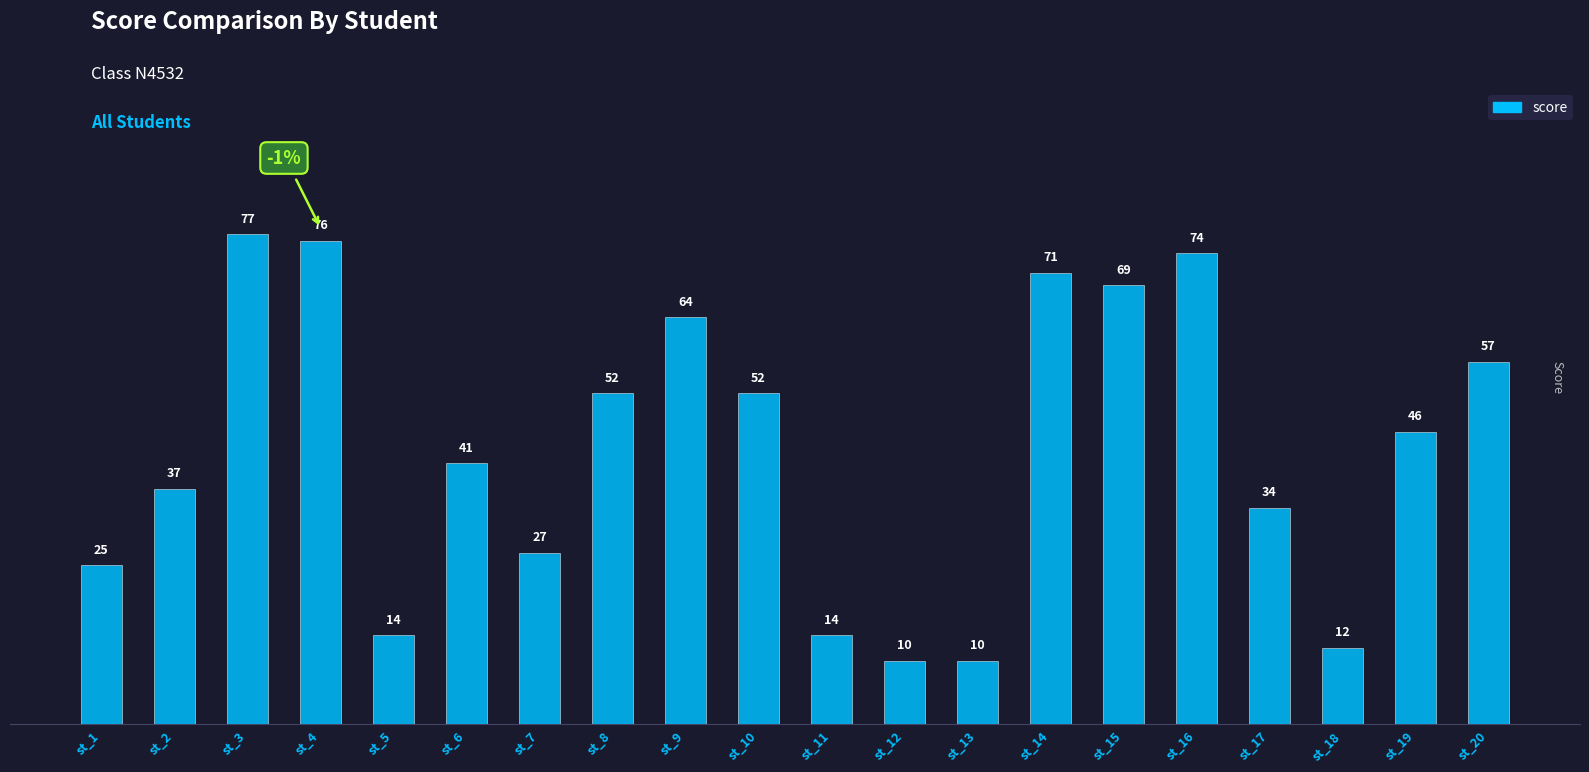

True or false: the data shows 7 at st_18.

False